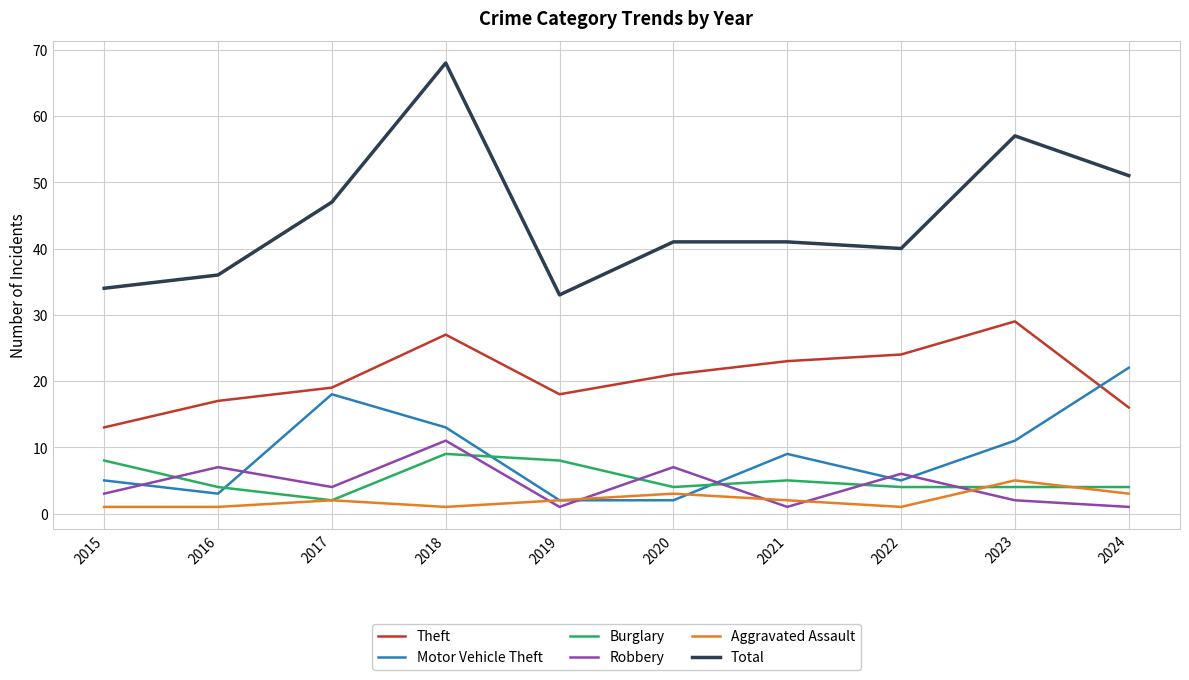

At which label does Aggravated Assault reach its peak?

2023